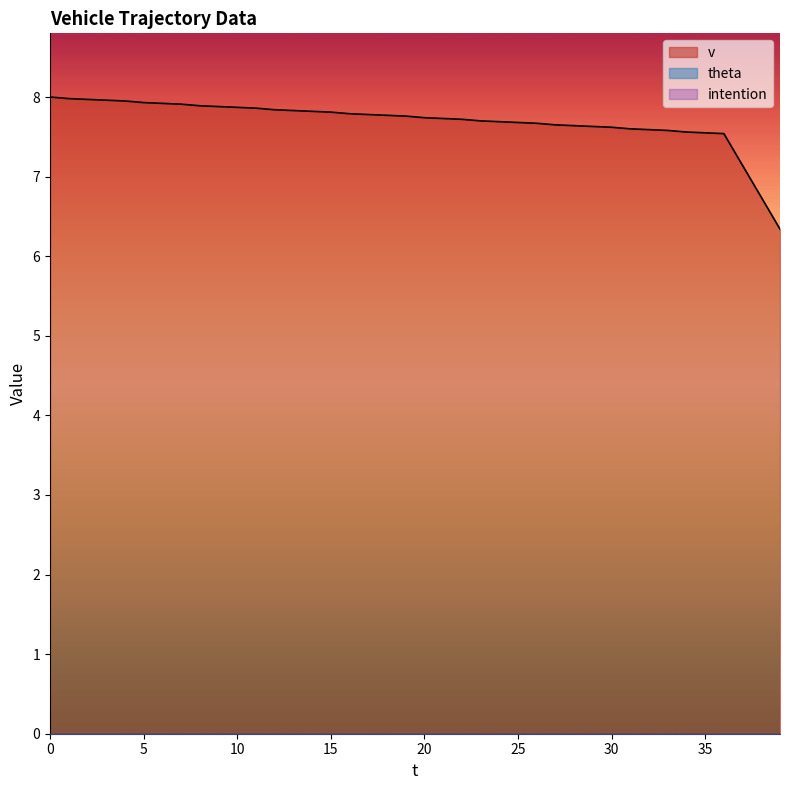

Reading left to right, what are all the values shown in this chart?

v: 8.0	8.0	8.0	8.0	8.0	7.9	7.9	7.9	7.9	7.9	7.9	7.9	7.8	7.8	7.8	7.8	7.8	7.8	7.8	7.8	7.7	7.7	7.7	7.7	7.7	7.7	7.7	7.7	7.6	7.6	7.6	7.6	7.6	7.6	7.6	7.5	7.5	7.1	6.7	6.3
theta: 0.0	0.0	0.0	0.0	0.0	0.0	0.0	0.0	0.0	0.0	0.0	0.0	0.0	0.0	0.0	0.0	0.0	0.0	0.0	0.0	0.0	0.0	0.0	0.0	0.0	0.0	0.0	0.0	0.0	0.0	0.0	0.0	0.0	0.0	0.0	0.0	0.0	0.0	0.0	0.0
intention: 0.0	0.0	0.0	0.0	0.0	0.0	0.0	0.0	0.0	0.0	0.0	0.0	0.0	0.0	0.0	0.0	0.0	0.0	0.0	0.0	0.0	0.0	0.0	0.0	0.0	0.0	0.0	0.0	0.0	0.0	0.0	0.0	0.0	0.0	0.0	0.0	0.0	0.0	0.0	0.0